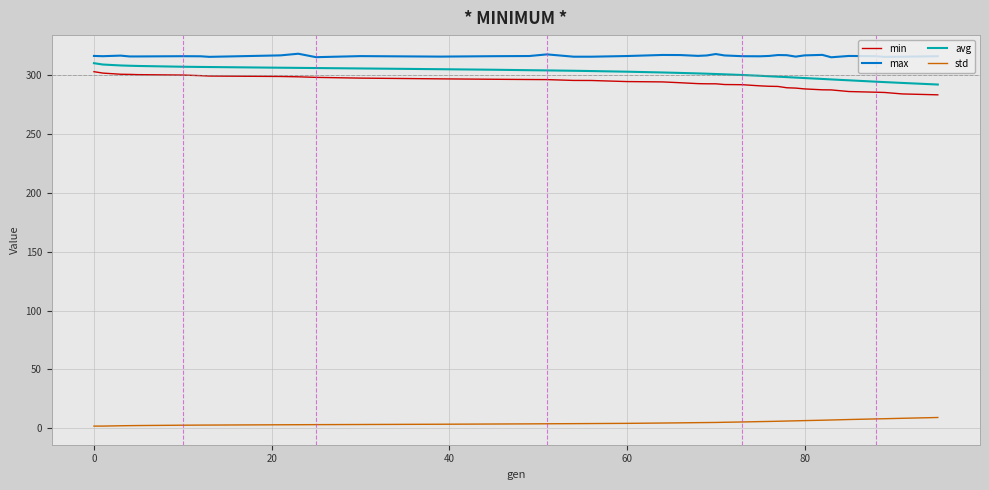

What is the difference between the maximum and minimum values in the min series?

19.7